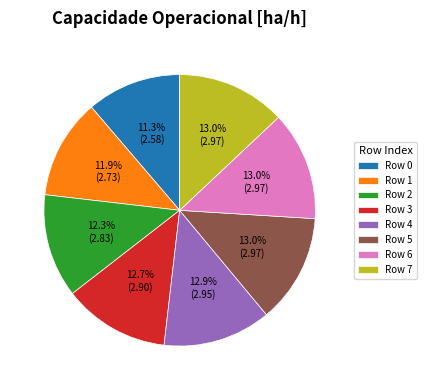

To the nearest percent, what is the difference between the largest and smallest slice percentages?

2%